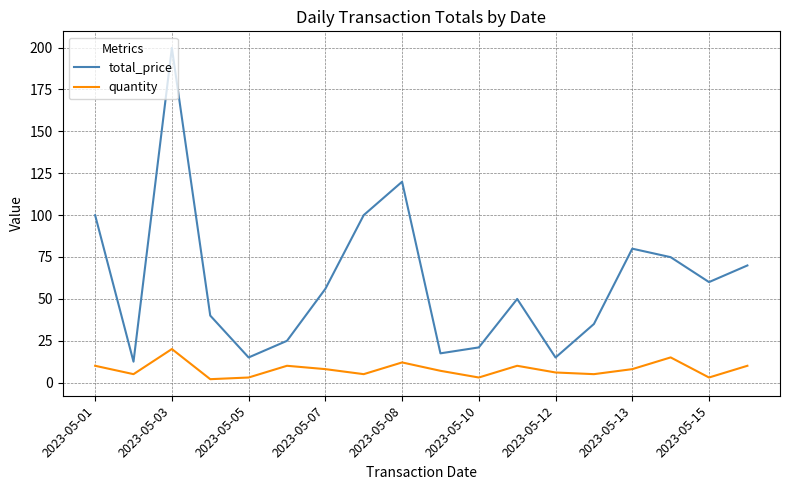

List the series in order of their overall mean, highest first.

total_price, quantity